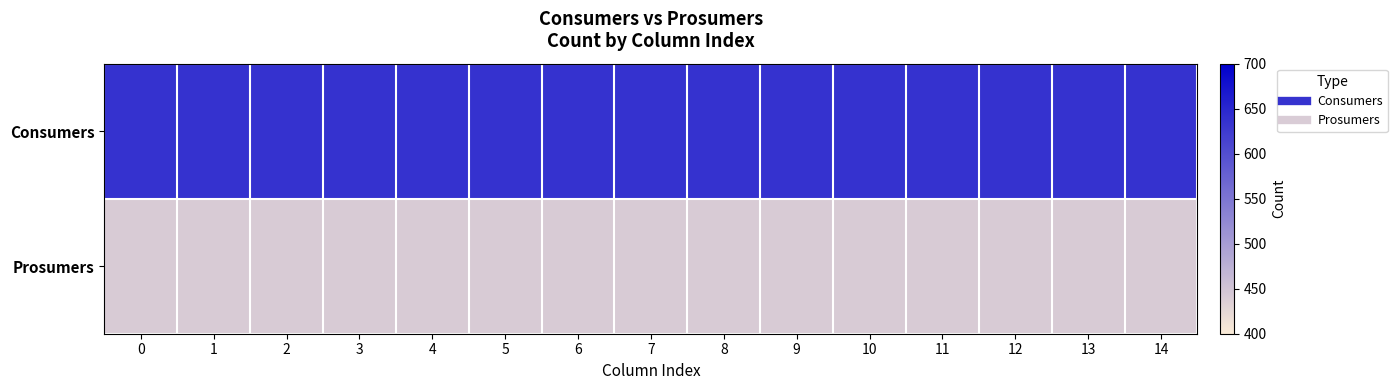

What is the spread (max minus min) of values at 0?

195